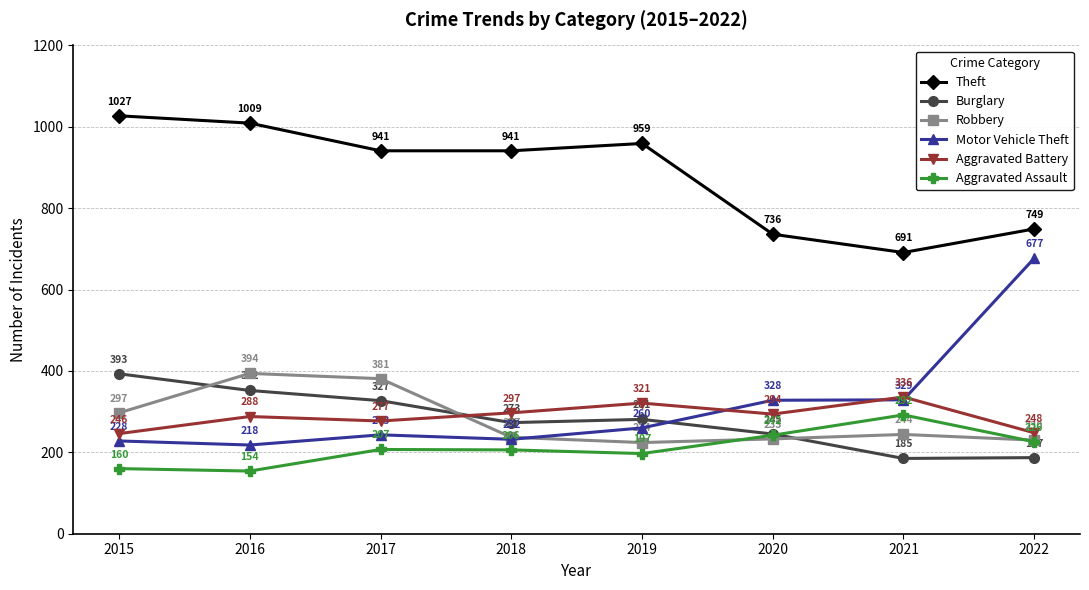

In Aggravated Assault, how many points are higher than both neighbors (excluding endpoints)?

2